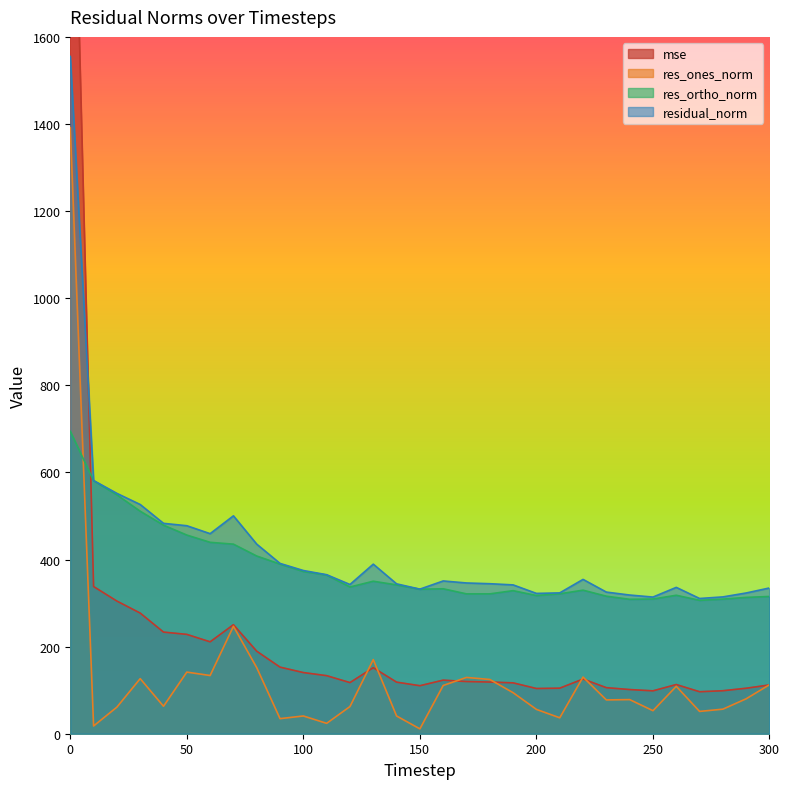

Which series has the widest spread of values?

mse